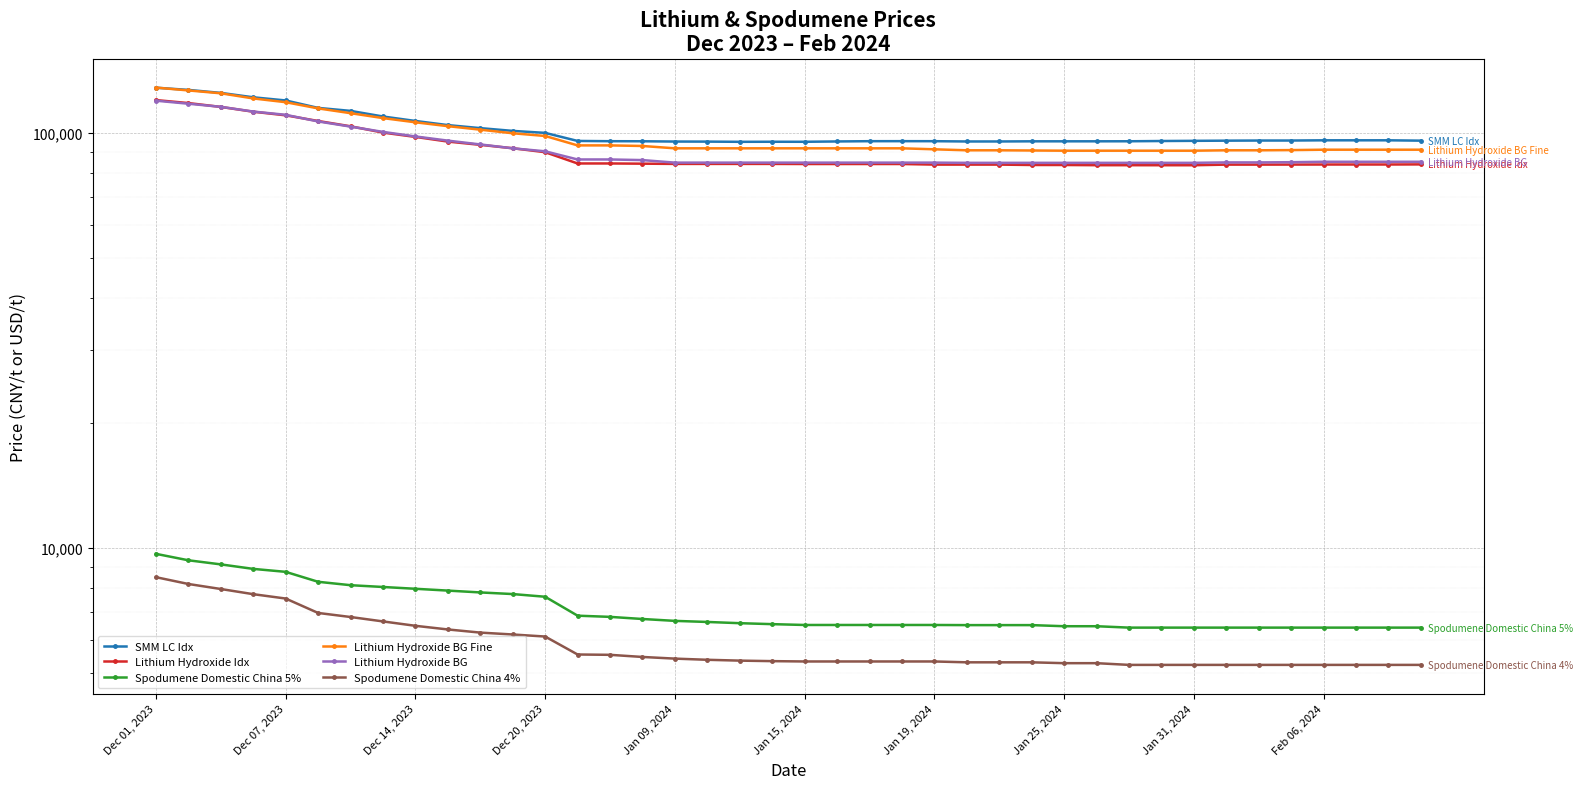

True or false: Spodumene Domestic China 5% and Lithium Hydroxide BG Fine intersect in this chart.

False